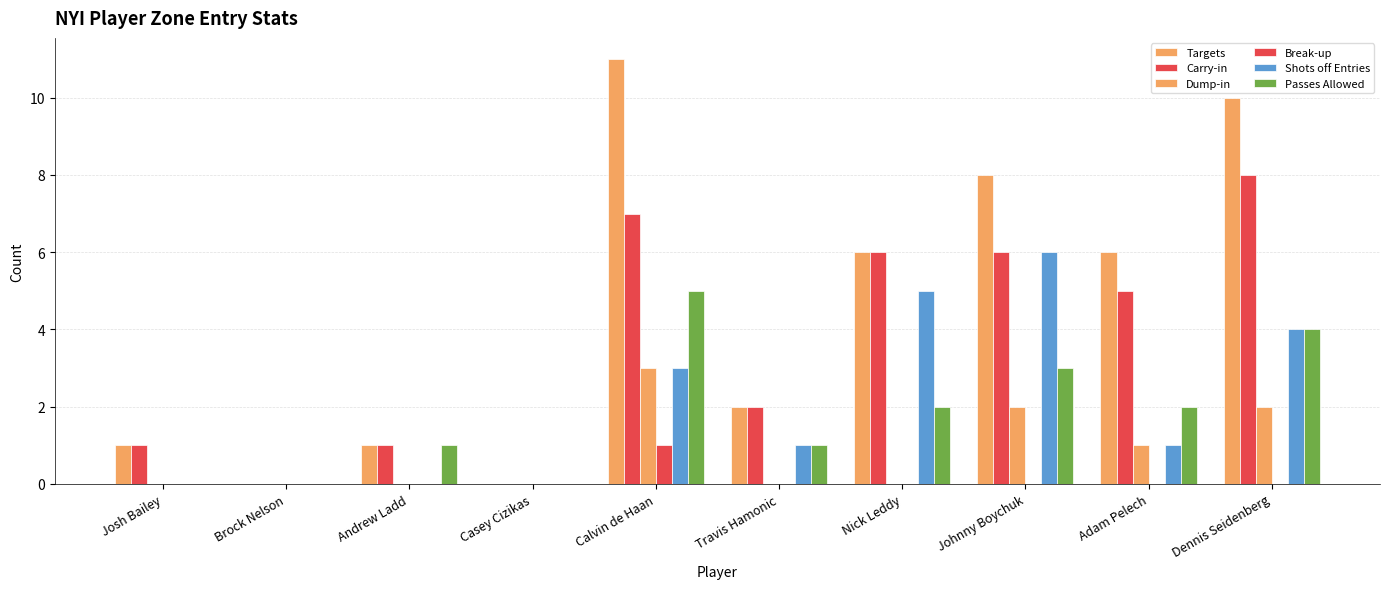

What is the difference between the Dump-in values at Josh Bailey and Calvin de Haan?

3